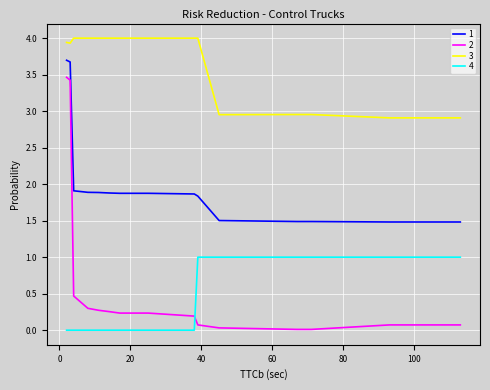

List the series in order of their peak value, highest first.

3, 1, 2, 4